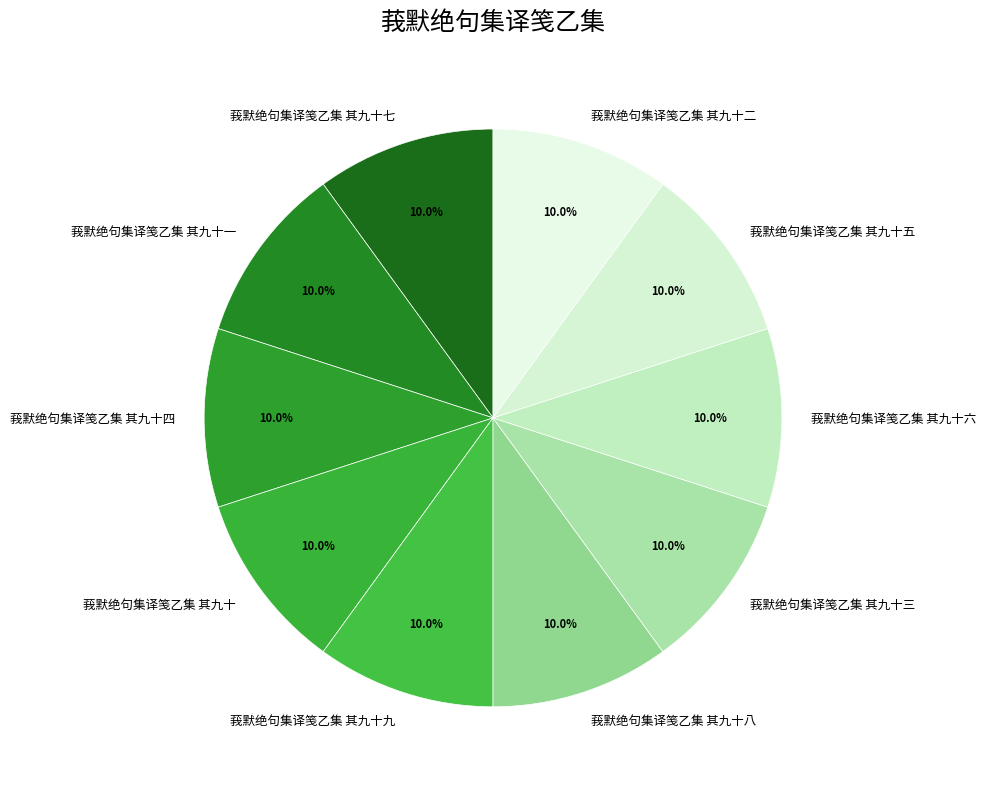

Approximately how many times larger is the value at 莪默绝句集译笺乙集 其九十二 compared to 莪默绝句集译笺乙集 其九十一?

1.0